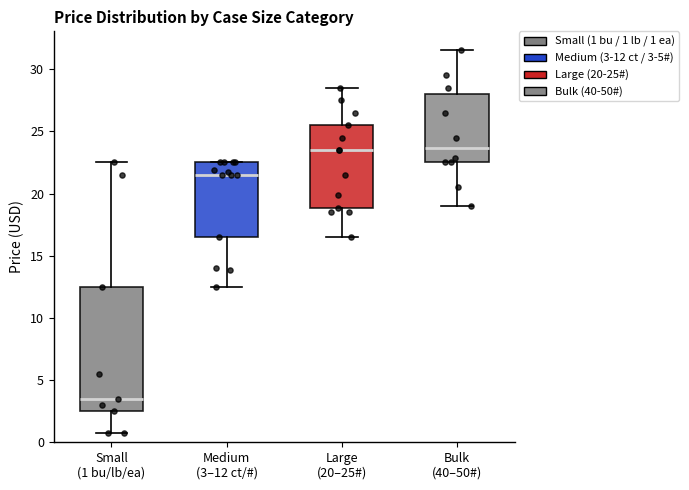

Which box is the tallest, from its lower edge to its upper edge?

Small (1 bu/lb/ea)